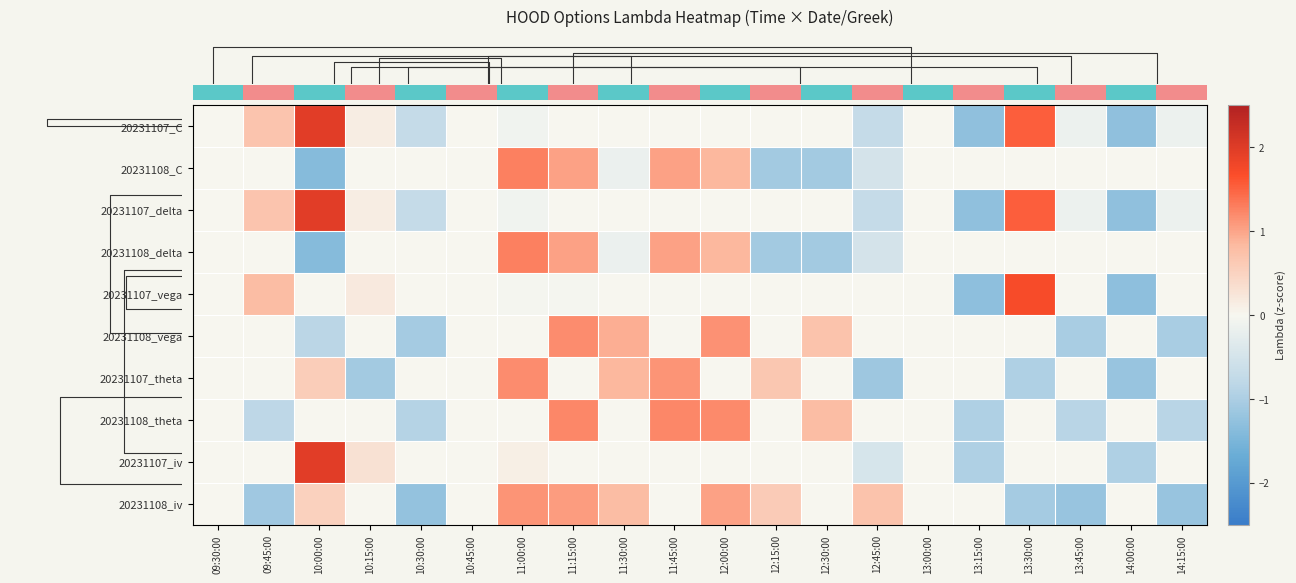

Reading right to left, what are all the values shown in this chart?

row_0: 14:15:00=-0.1	14:00:00=-1.3	13:45:00=-0.1	13:30:00=1.5	13:15:00=-1.3	13:00:00=0.0	12:45:00=-0.7	12:30:00=0.0	12:15:00=0.0	12:00:00=0.0	11:45:00=0.0	11:30:00=0.0	11:15:00=0.0	11:00:00=-0.1	10:45:00=0.0	10:30:00=-0.7	10:15:00=0.1	10:00:00=2.0	09:45:00=0.7	09:30:00=0.0
row_1: 14:15:00=0.0	14:00:00=0.0	13:45:00=0.0	13:30:00=0.0	13:15:00=0.0	13:00:00=0.0	12:45:00=-0.5	12:30:00=-1.1	12:15:00=-1.1	12:00:00=0.9	11:45:00=1.0	11:30:00=-0.2	11:15:00=1.0	11:00:00=1.3	10:45:00=0.0	10:30:00=0.0	10:15:00=0.0	10:00:00=-1.4	09:45:00=0.0	09:30:00=0.0
row_2: 14:15:00=-0.1	14:00:00=-1.3	13:45:00=-0.1	13:30:00=1.5	13:15:00=-1.3	13:00:00=0.0	12:45:00=-0.7	12:30:00=0.0	12:15:00=0.0	12:00:00=0.0	11:45:00=0.0	11:30:00=0.0	11:15:00=0.0	11:00:00=-0.1	10:45:00=0.0	10:30:00=-0.7	10:15:00=0.1	10:00:00=2.0	09:45:00=0.7	09:30:00=0.0
row_3: 14:15:00=0.0	14:00:00=0.0	13:45:00=0.0	13:30:00=0.0	13:15:00=0.0	13:00:00=0.0	12:45:00=-0.5	12:30:00=-1.1	12:15:00=-1.1	12:00:00=0.9	11:45:00=1.0	11:30:00=-0.2	11:15:00=1.0	11:00:00=1.3	10:45:00=0.0	10:30:00=0.0	10:15:00=0.0	10:00:00=-1.4	09:45:00=0.0	09:30:00=0.0
row_4: 14:15:00=0.0	14:00:00=-1.3	13:45:00=0.0	13:30:00=1.7	13:15:00=-1.3	13:00:00=0.0	12:45:00=0.0	12:30:00=0.0	12:15:00=0.0	12:00:00=0.0	11:45:00=0.0	11:30:00=0.0	11:15:00=-0.0	11:00:00=-0.0	10:45:00=0.0	10:30:00=0.0	10:15:00=0.2	10:00:00=0.0	09:45:00=0.8	09:30:00=0.0
row_5: 14:15:00=-1.0	14:00:00=0.0	13:45:00=-1.0	13:30:00=0.0	13:15:00=0.0	13:00:00=0.0	12:45:00=0.0	12:30:00=0.7	12:15:00=0.0	12:00:00=1.1	11:45:00=0.0	11:30:00=0.9	11:15:00=1.2	11:00:00=0.0	10:45:00=0.0	10:30:00=-1.1	10:15:00=0.0	10:00:00=-0.9	09:45:00=0.0	09:30:00=0.0
row_6: 14:15:00=0.0	14:00:00=-1.2	13:45:00=0.0	13:30:00=-1.0	13:15:00=0.0	13:00:00=0.0	12:45:00=-1.1	12:30:00=0.0	12:15:00=0.7	12:00:00=0.0	11:45:00=1.1	11:30:00=0.9	11:15:00=0.0	11:00:00=1.2	10:45:00=0.0	10:30:00=0.0	10:15:00=-1.1	10:00:00=0.6	09:45:00=0.0	09:30:00=0.0
row_7: 14:15:00=-0.9	14:00:00=0.0	13:45:00=-0.9	13:30:00=0.0	13:15:00=-1.0	13:00:00=0.0	12:45:00=0.0	12:30:00=0.8	12:15:00=0.0	12:00:00=1.2	11:45:00=1.2	11:30:00=0.0	11:15:00=1.2	11:00:00=0.0	10:45:00=0.0	10:30:00=-0.9	10:15:00=0.0	10:00:00=0.0	09:45:00=-0.8	09:30:00=0.0
row_8: 14:15:00=0.0	14:00:00=-1.0	13:45:00=0.0	13:30:00=0.0	13:15:00=-1.0	13:00:00=0.0	12:45:00=-0.4	12:30:00=0.0	12:15:00=0.0	12:00:00=0.0	11:45:00=0.0	11:30:00=0.0	11:15:00=0.0	11:00:00=0.1	10:45:00=0.0	10:30:00=0.0	10:15:00=0.3	10:00:00=2.0	09:45:00=0.0	09:30:00=0.0
row_9: 14:15:00=-1.2	14:00:00=0.0	13:45:00=-1.2	13:30:00=-1.1	13:15:00=0.0	13:00:00=0.0	12:45:00=0.7	12:30:00=0.0	12:15:00=0.6	12:00:00=1.0	11:45:00=0.0	11:30:00=0.8	11:15:00=1.1	11:00:00=1.1	10:45:00=0.0	10:30:00=-1.2	10:15:00=0.0	10:00:00=0.5	09:45:00=-1.1	09:30:00=0.0